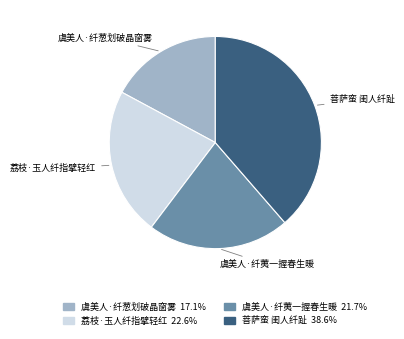

How many segments does this pie chart have?

4